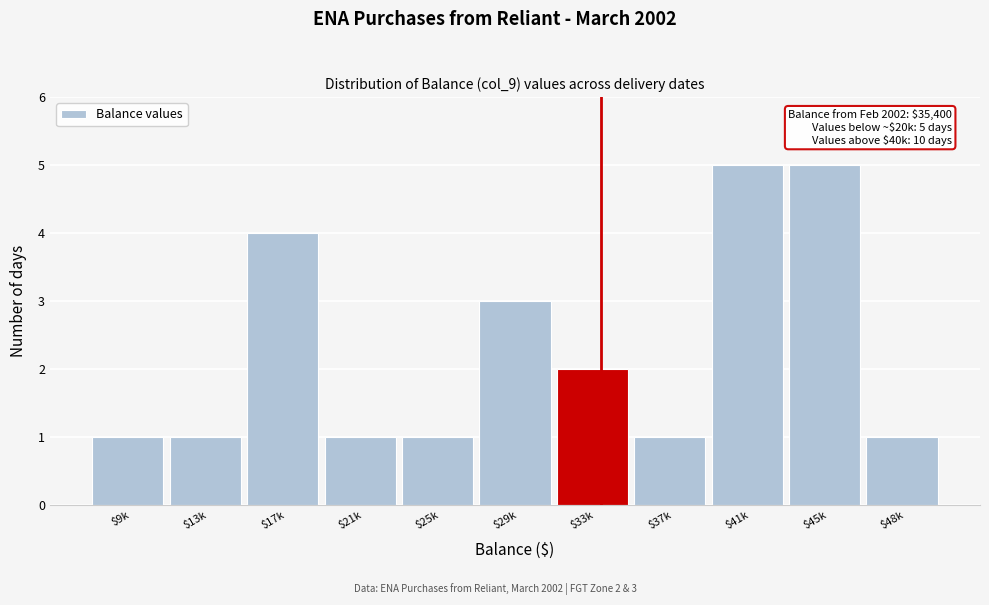

Reading right to left, extract all data points from this chart.

1	5	5	1	2	3	1	1	4	1	1